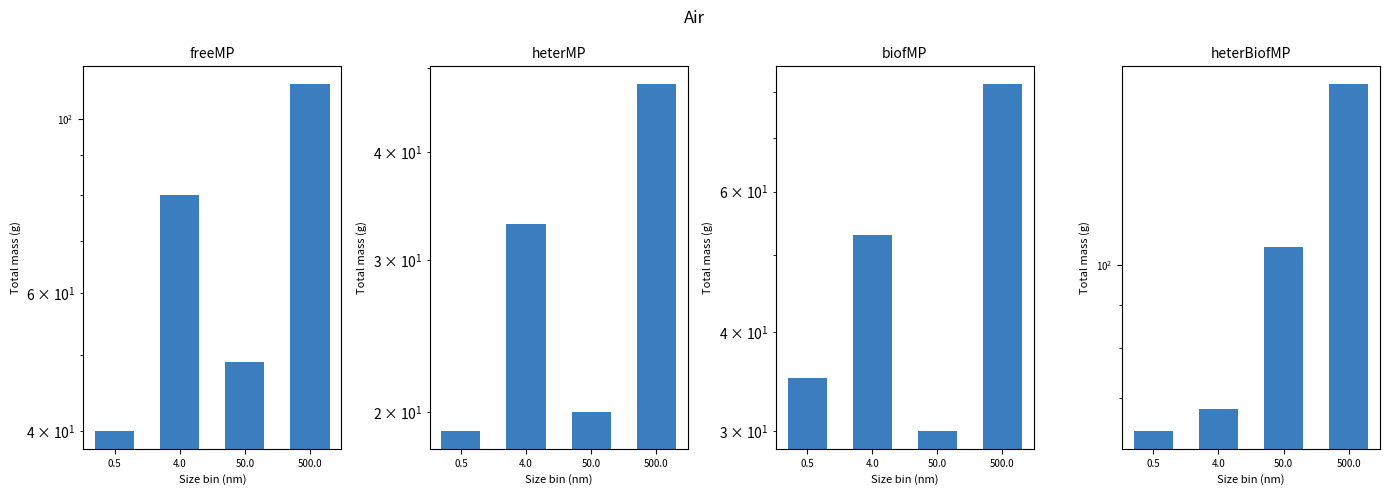

Rank the categories by heterMP value from lowest to highest.

0.5, 50.0, 4.0, 500.0